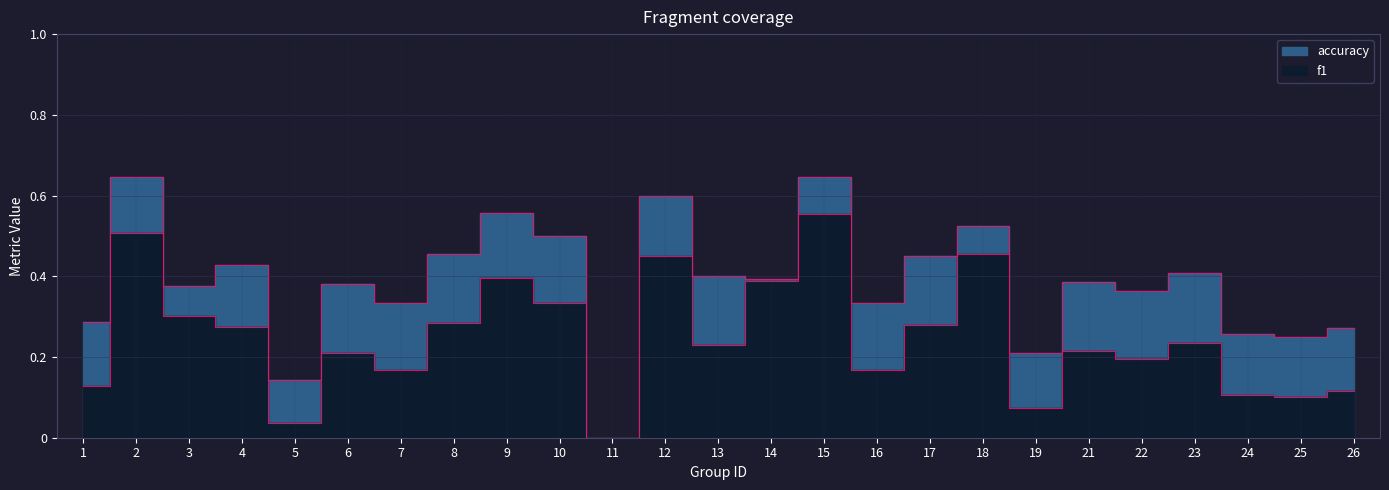

Count the accuracy values in the range 0 to 1.

25